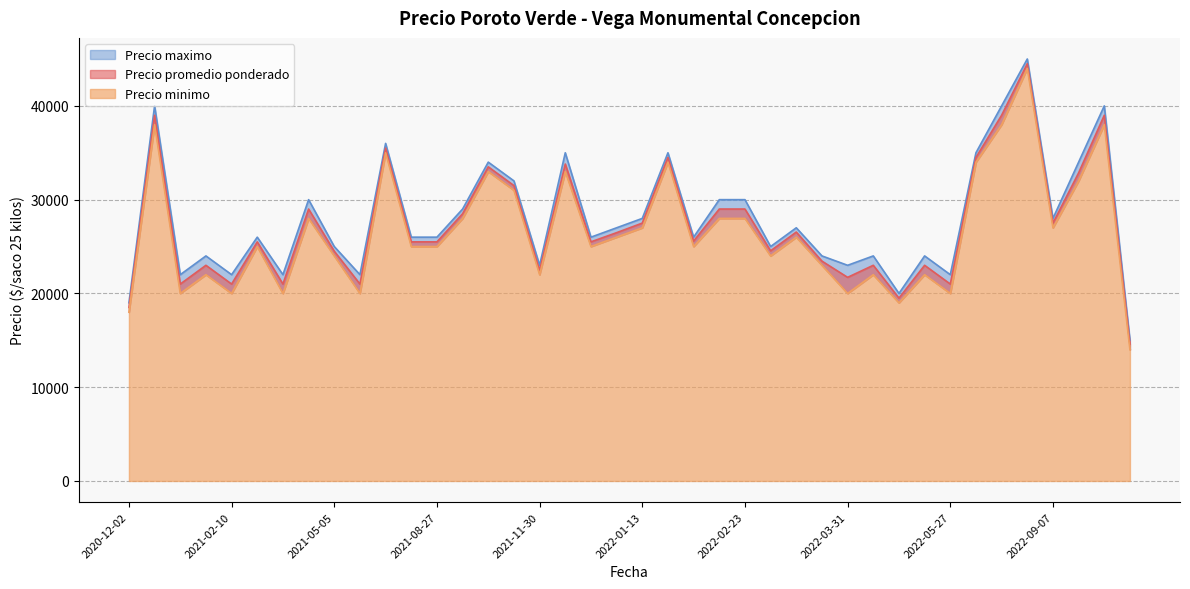

Between 2022-01-11 and 2021-09-02, which series saw the biggest shift?

Precio promedio ponderado